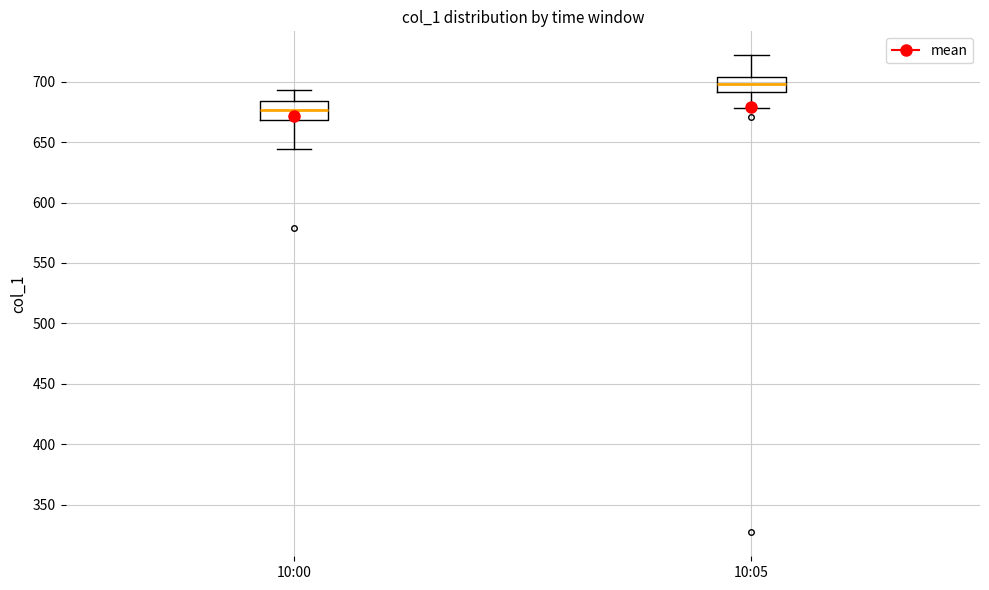

Reading left to right, read every box against the y-axis: the position of its median line, the range the box covers, and the ends of its whiskers. The values are not printed on the chart, so give them approximately, as read against the axis.

10:00: median 675, box 670 to 685, whiskers 645 to 695
10:05: median 700, box 690 to 705, whiskers 680 to 720